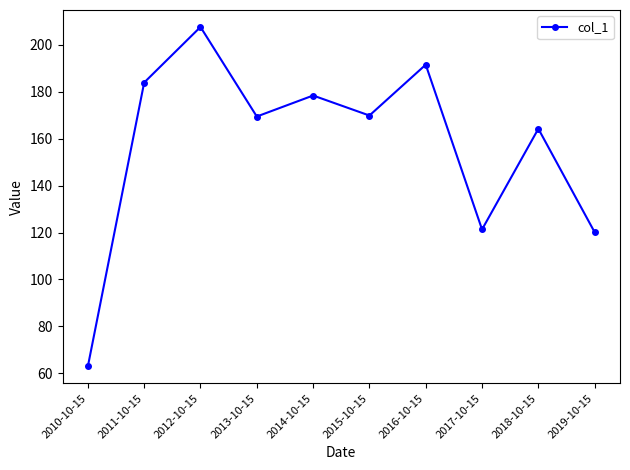

What is the difference between the maximum and minimum values?

144.5